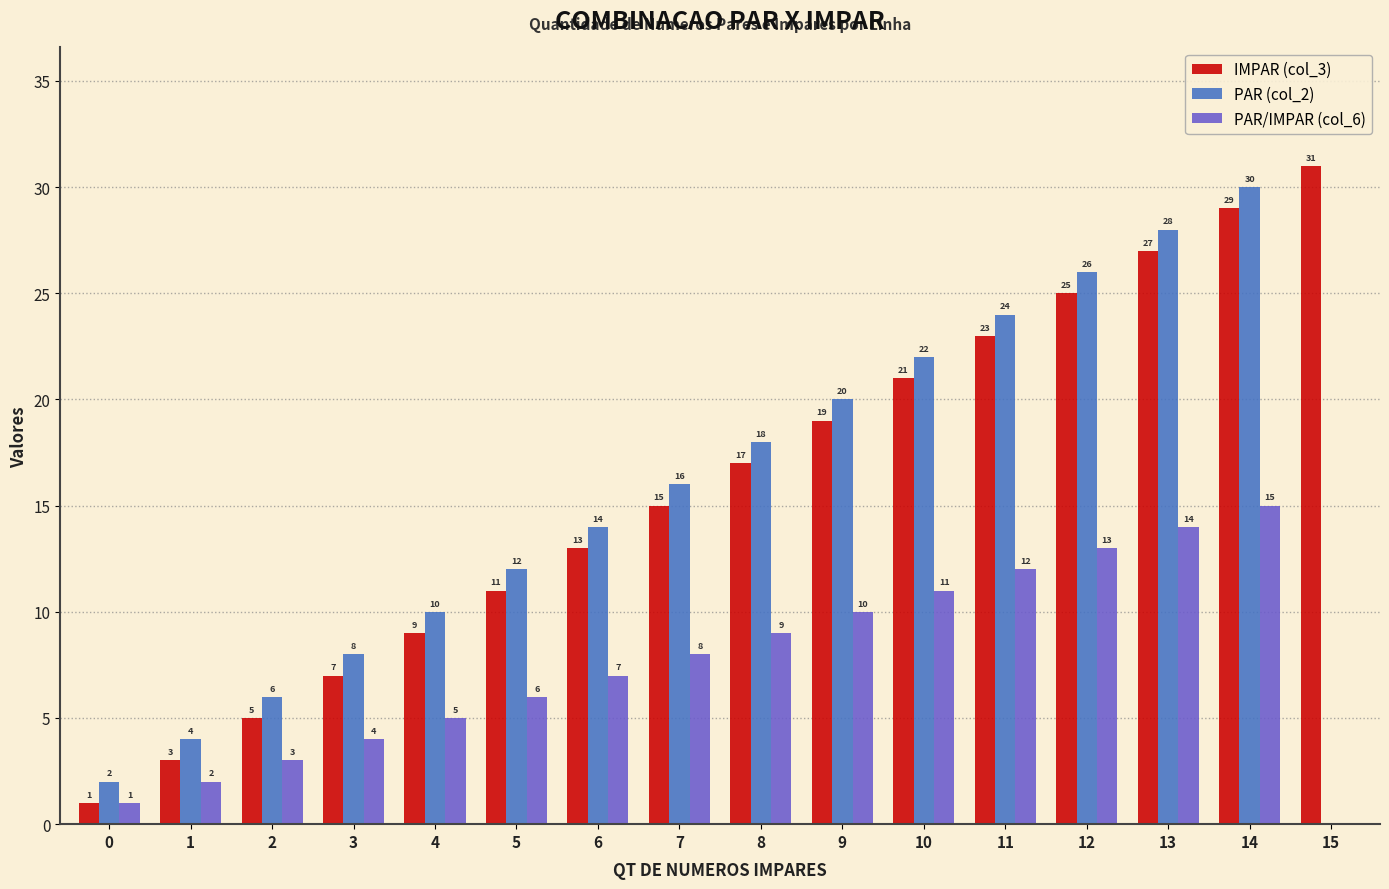

What is the difference between the PAR/IMPAR (col_6) values at 5 and 6?

1